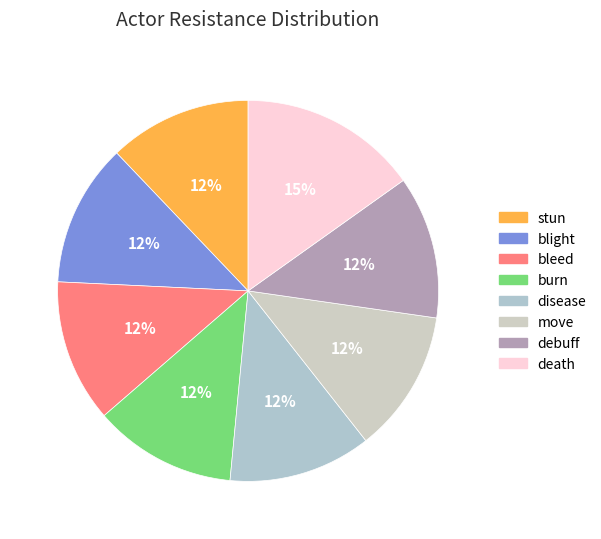

Is there a majority slice in this chart?

No